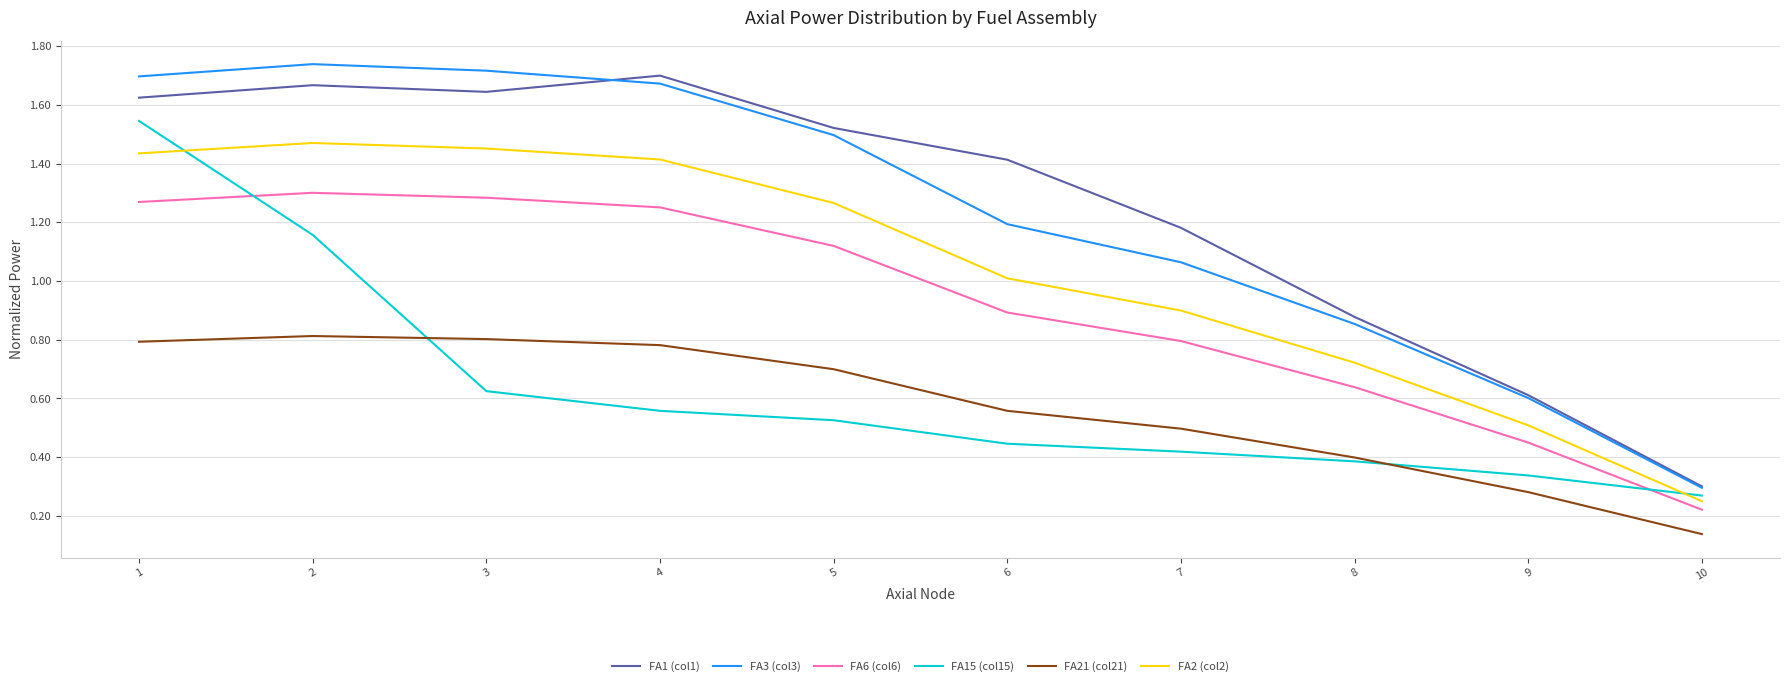

The FA2 (col2) series shows 0.1 at 10. True or false?

False